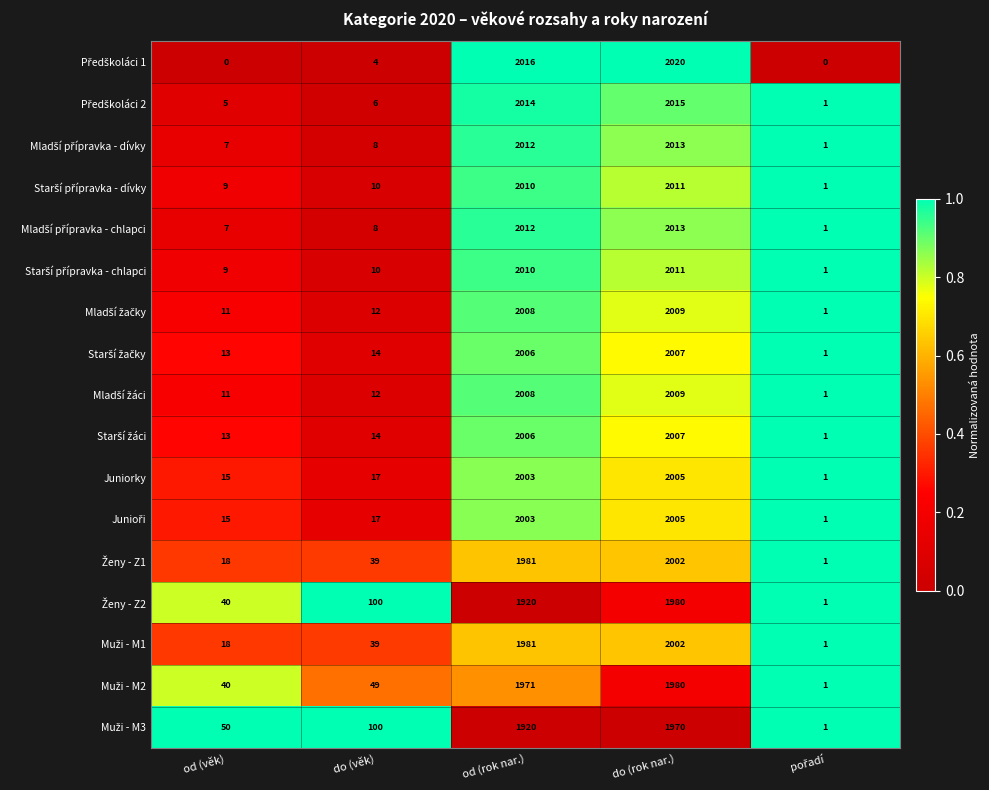

What is the difference between the Juniorky values at od (rok nar.) and do (věk)?

1986